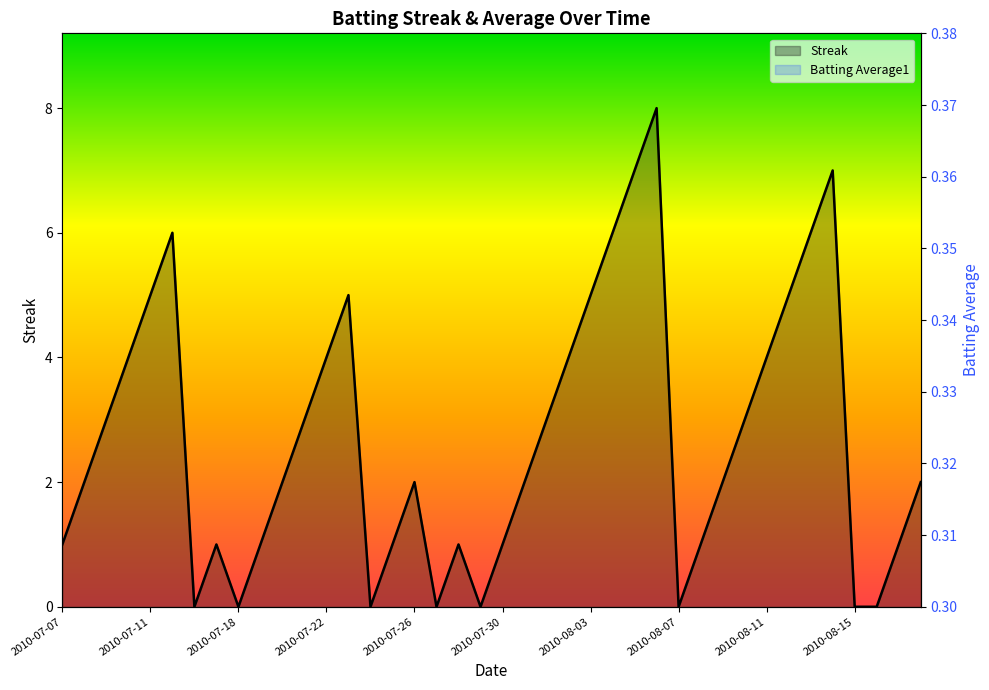

List the labels in order of Batting Average1 value, smallest first.

2010-08-02, 2010-08-09, 2010-07-11, 2010-07-21, 2010-07-25, 2010-07-29, 2010-08-01, 2010-08-12, 2010-08-16, 2010-07-07, 2010-07-08, 2010-07-09, 2010-07-10, 2010-07-15, 2010-07-16, 2010-07-17, 2010-07-18, 2010-07-19, 2010-07-20, 2010-07-22, 2010-07-23, 2010-07-24, 2010-07-26, 2010-07-27, 2010-07-28, 2010-07-30, 2010-07-31, 2010-08-03, 2010-08-04, 2010-08-05, 2010-08-06, 2010-08-07, 2010-08-08, 2010-08-10, 2010-08-11, 2010-08-13, 2010-08-14, 2010-08-15, 2010-08-17, 2010-08-18